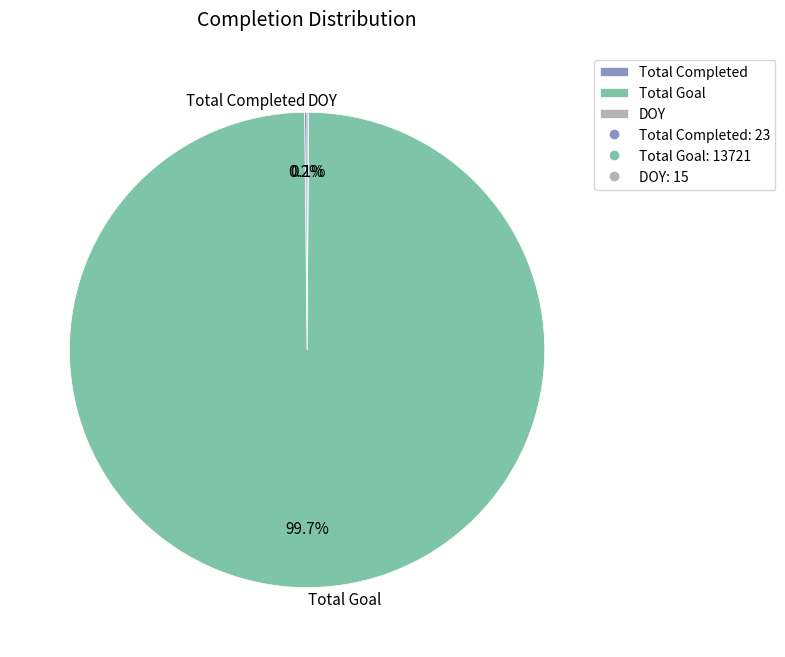

How much of the chart is everything except Total Goal?

0.3%